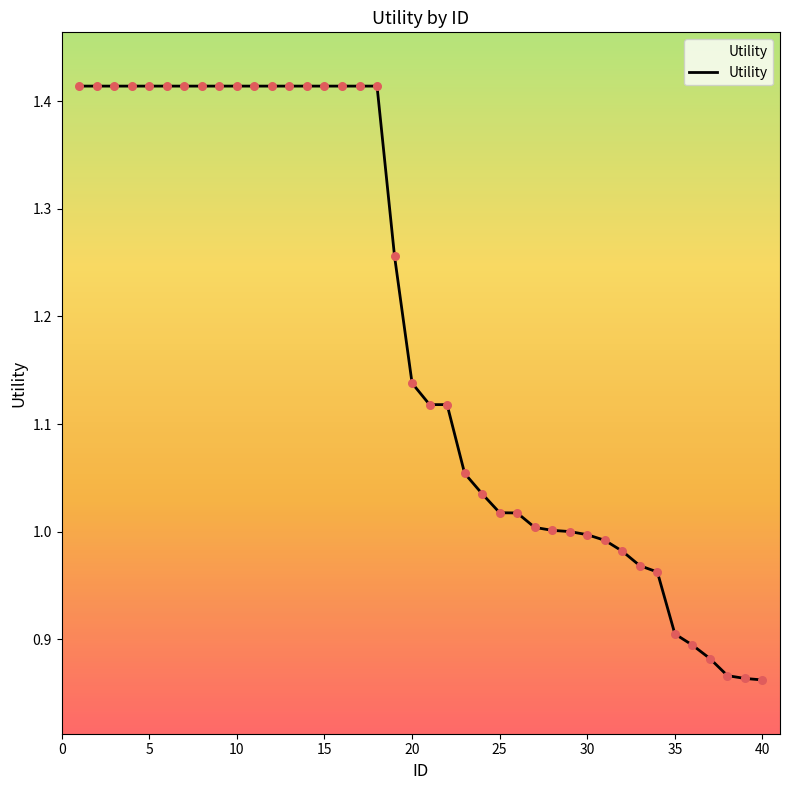

What is the difference between the maximum and minimum values?

0.6